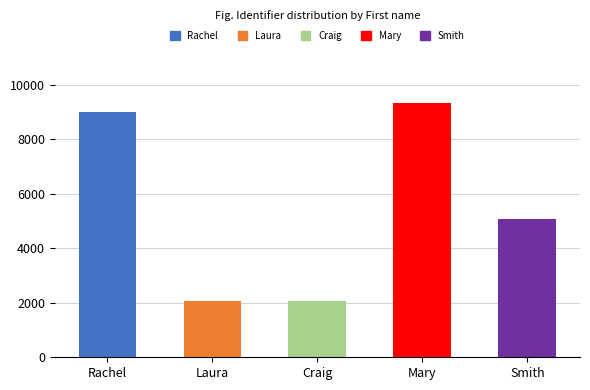

Between Rachel and Mary, which is larger?

Mary